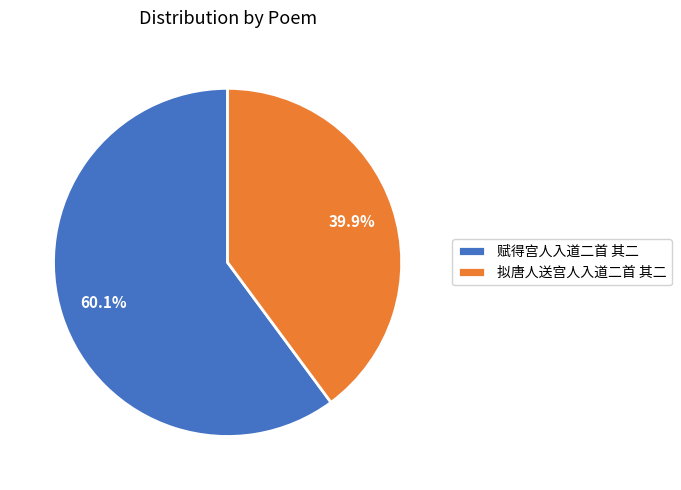

Rank the categories by value from highest to lowest.

赋得宫人入道二首 其二, 拟唐人送宫人入道二首 其二